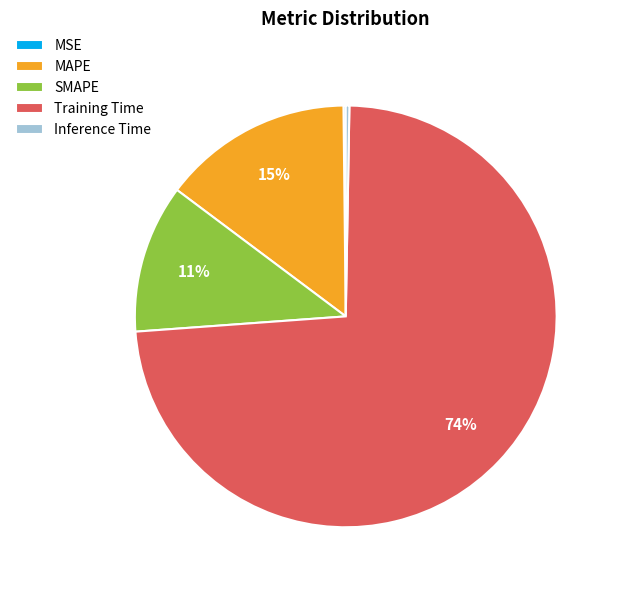

What is the largest slice in the pie chart?

Training Time